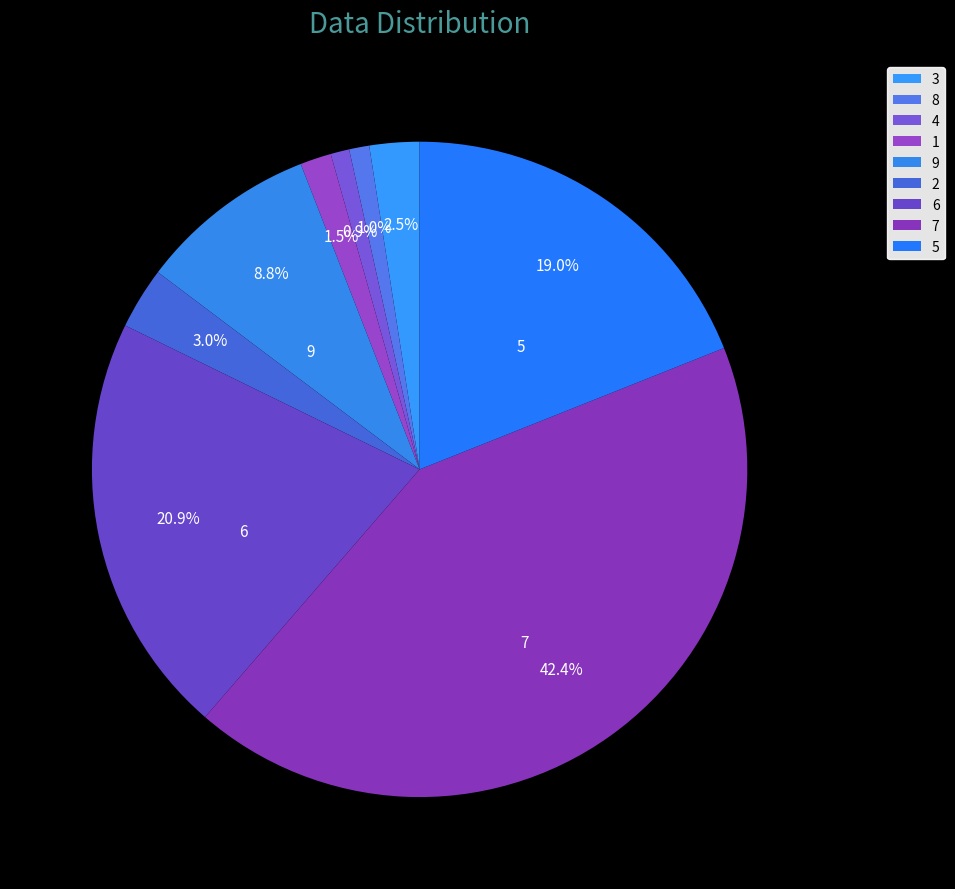

The 2 slice represents 3% of the pie. True or false?

True